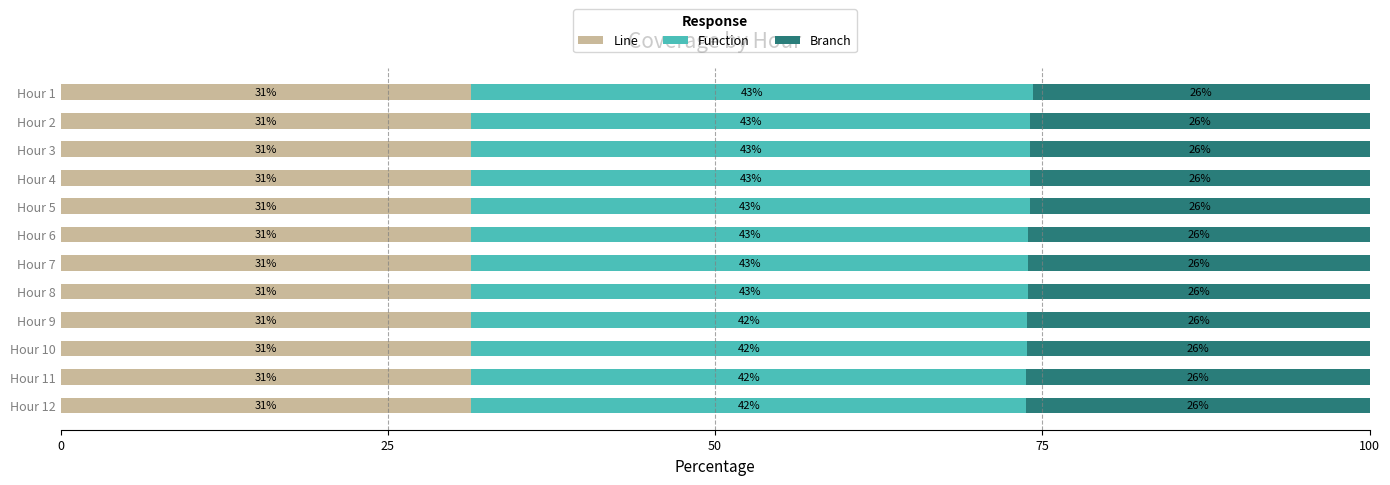

The Line series shows 12.2 at Hour 6. True or false?

False